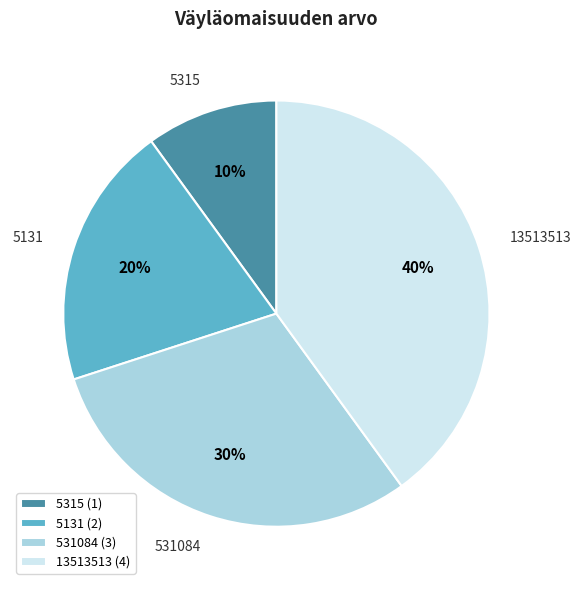

Do 5131 and 13513513 together represent more than half of the pie?

Yes